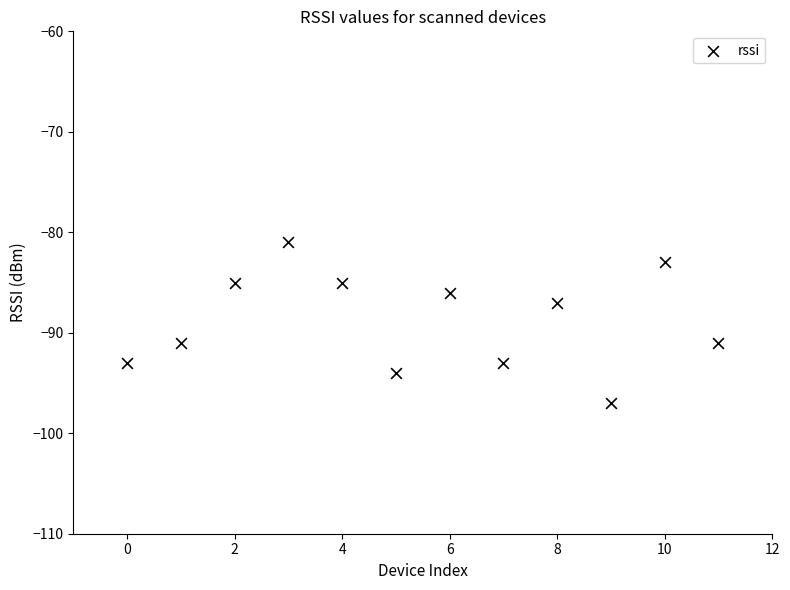

What is the average Y value?

-89